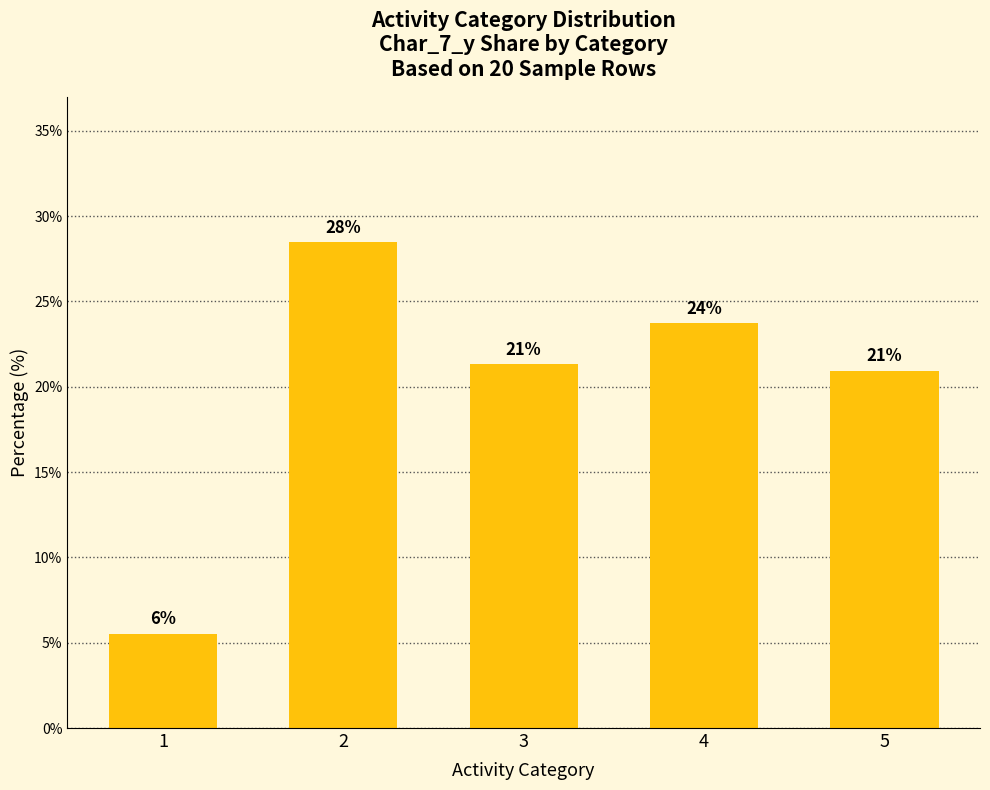

What is the difference between the values at 4 and 2?

4.7